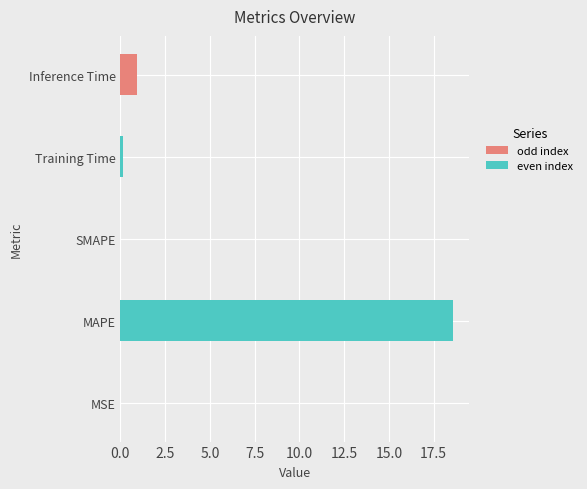

Where is the data nearest to the value 9?

Inference Time